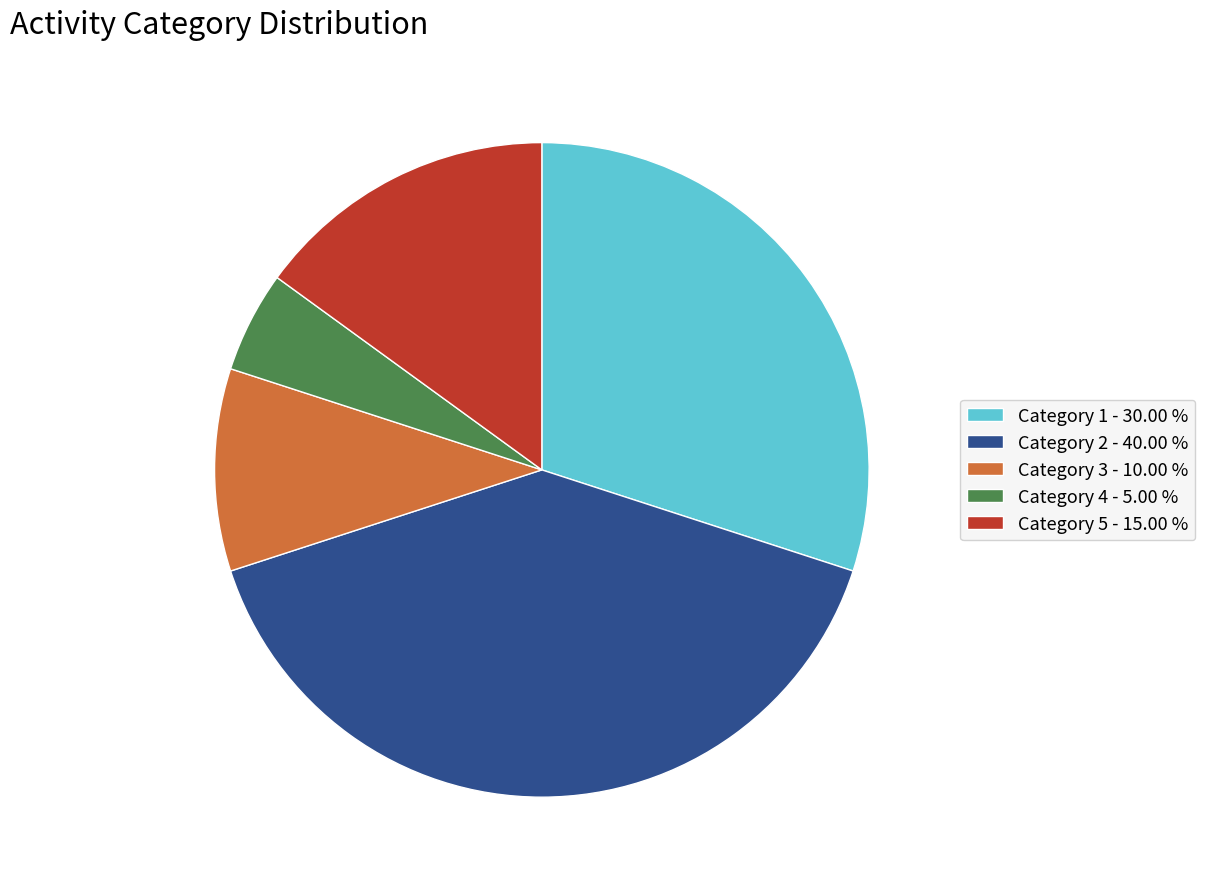

Which category has the biggest portion of the pie?

Category 2 - 40.00 %